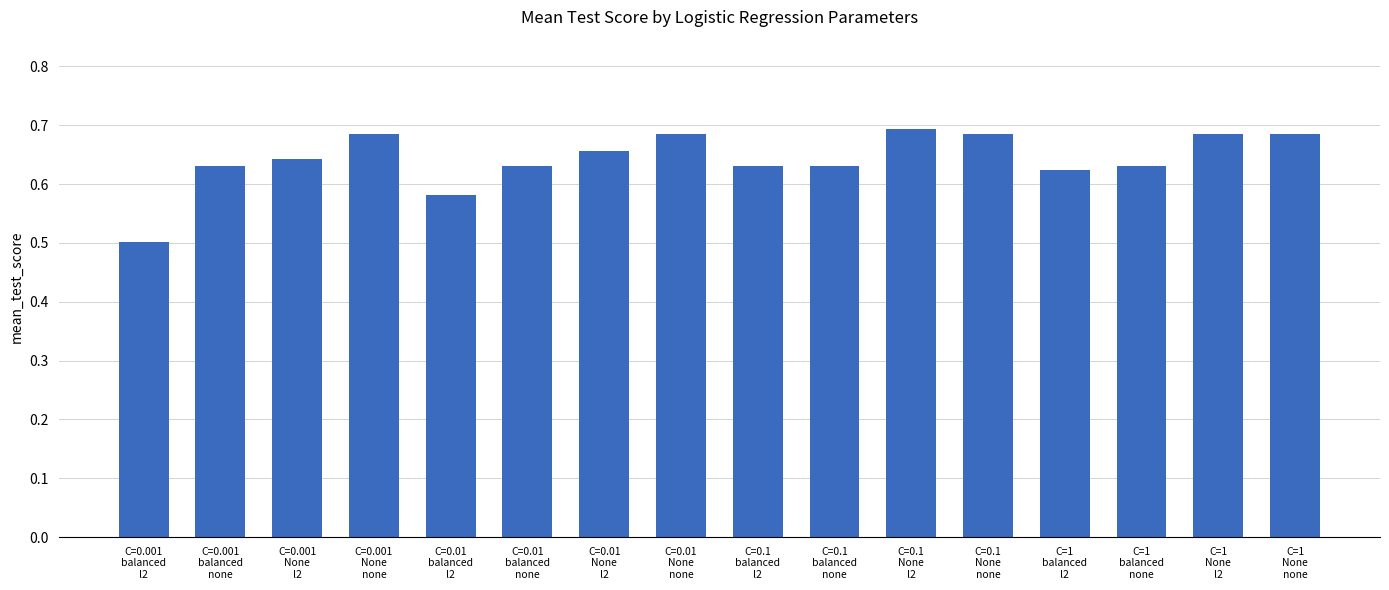

How many values are between 0 and 1?

16